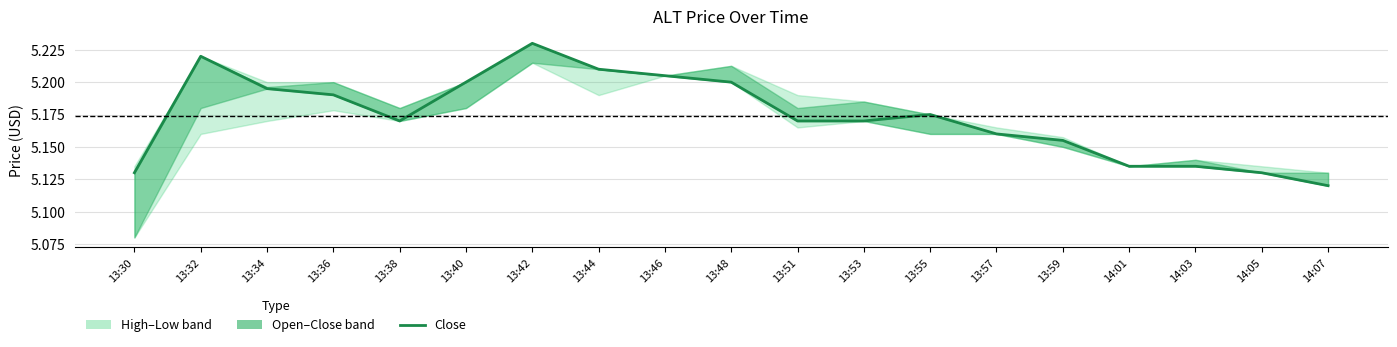

How many lines are shown in the chart?

1